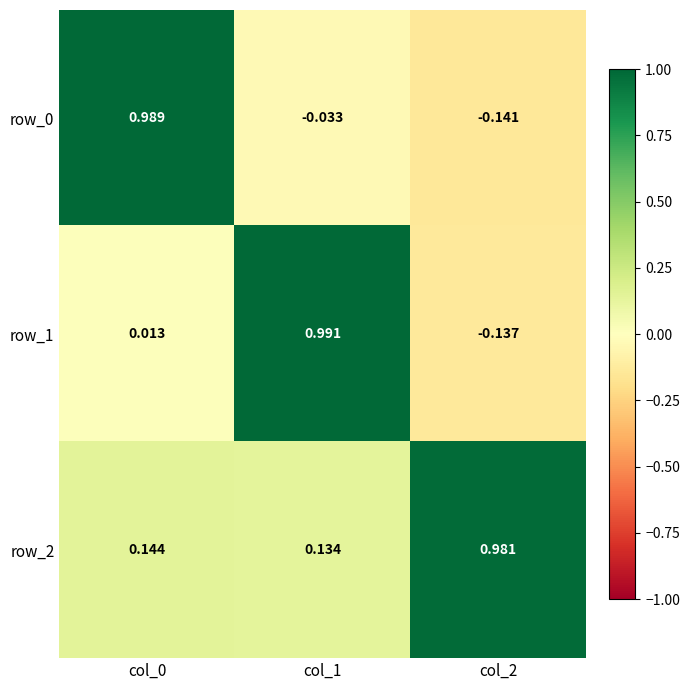

At which label does row_2 reach its minimum?

col_1